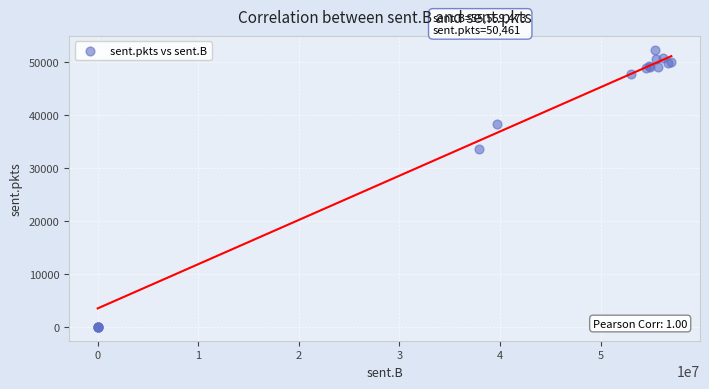

What Y value in the scatter plot is closest to 26145?

33470